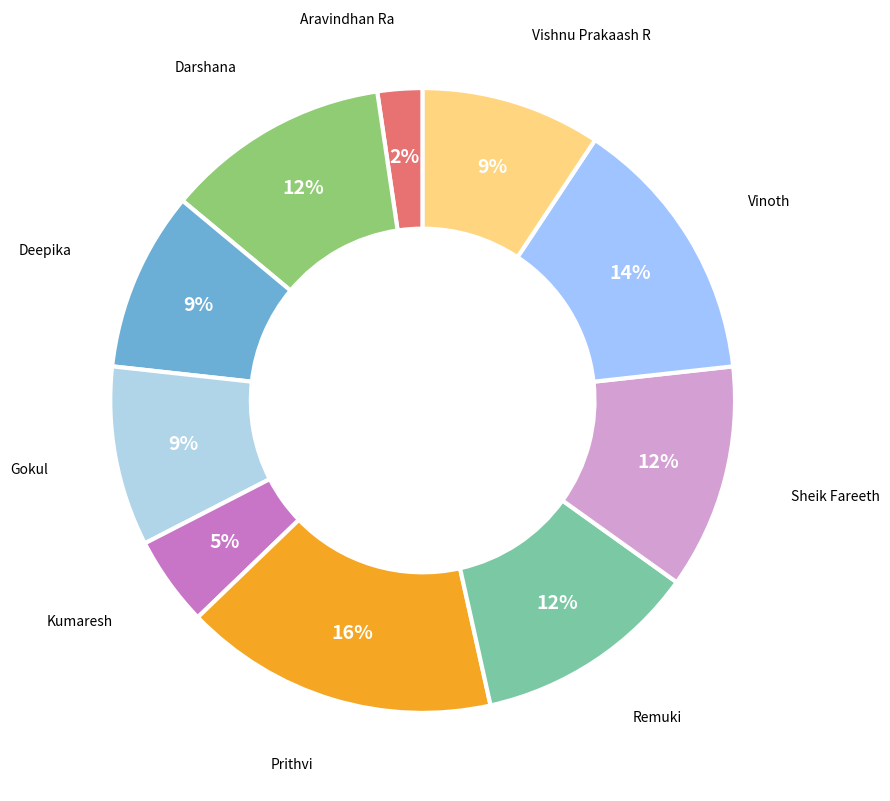

Does any single category account for the majority?

No